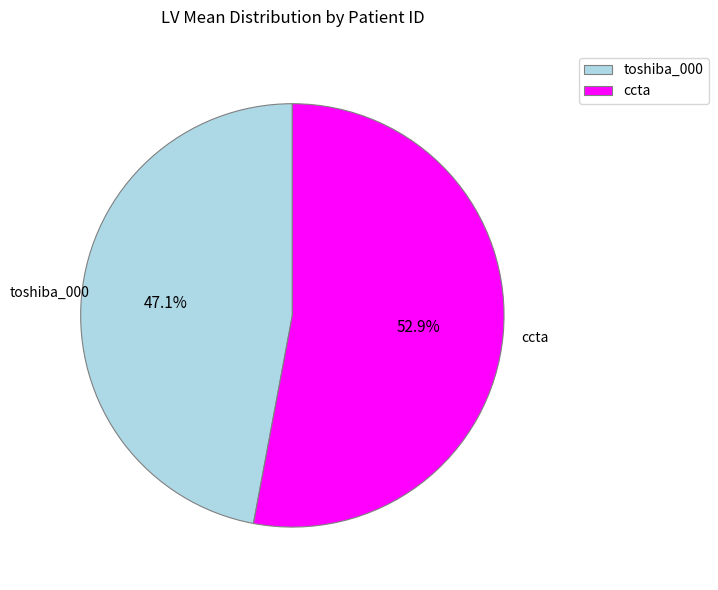

Do toshiba_000 and ccta together represent more than half of the pie?

Yes